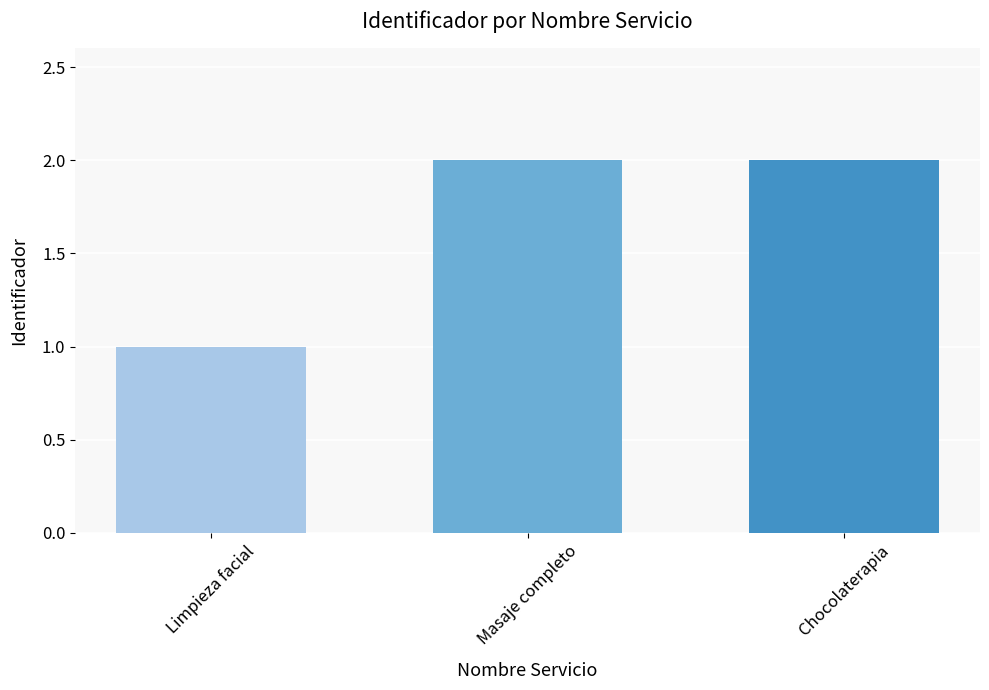

What is the label of the 3rd bar from the right?

Limpieza facial